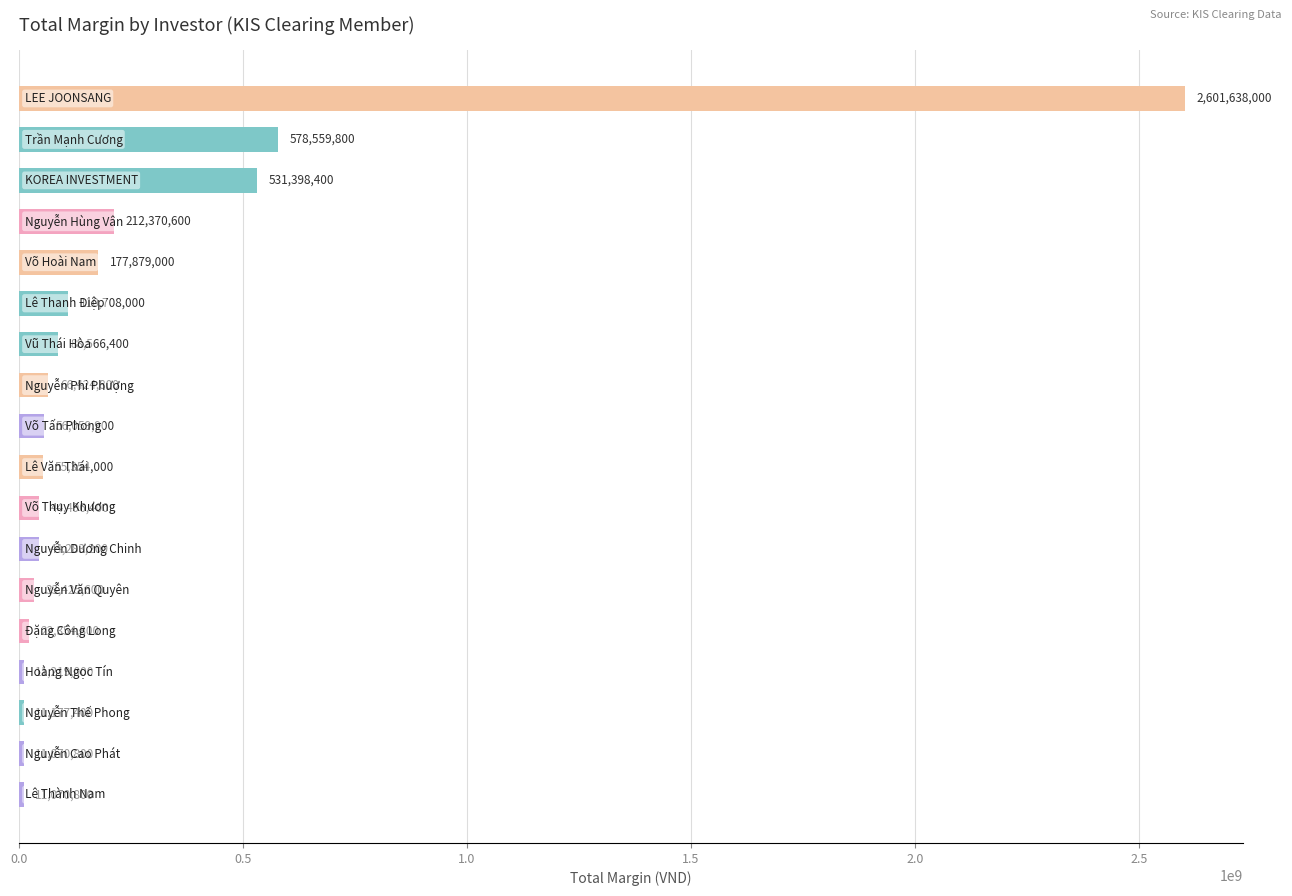

What is the smallest value displayed?

11070800